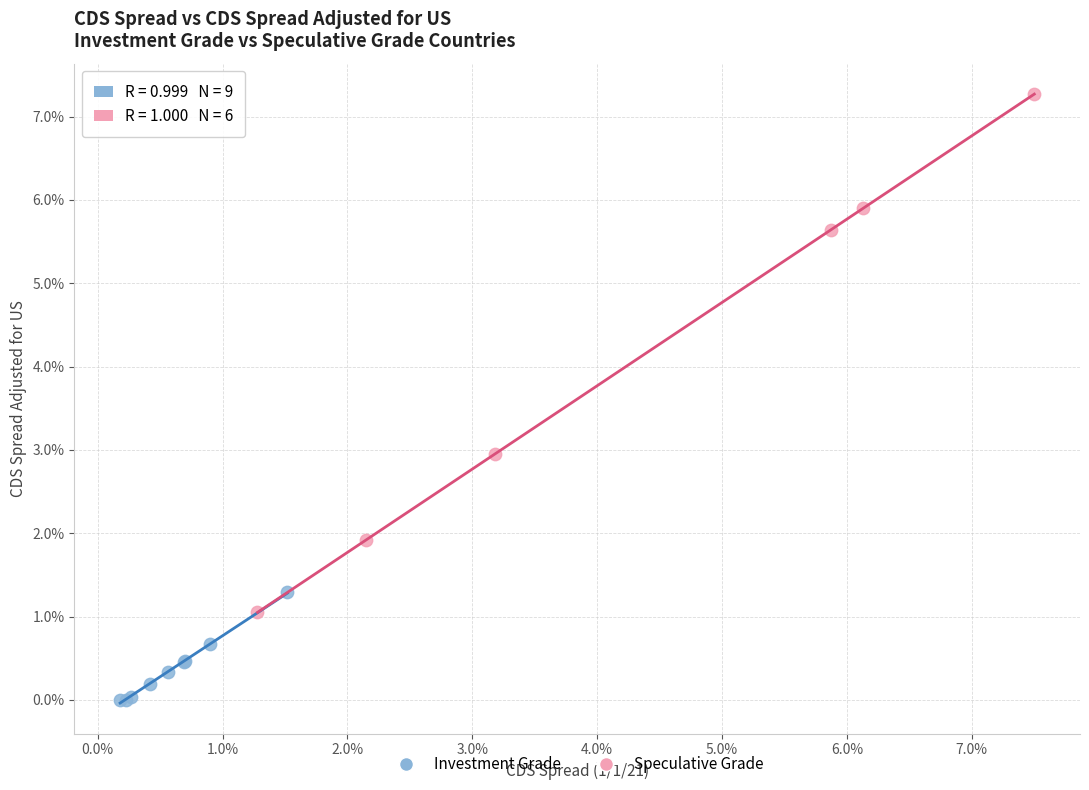

What are all the series names shown in the legend?

Investment Grade, Speculative Grade